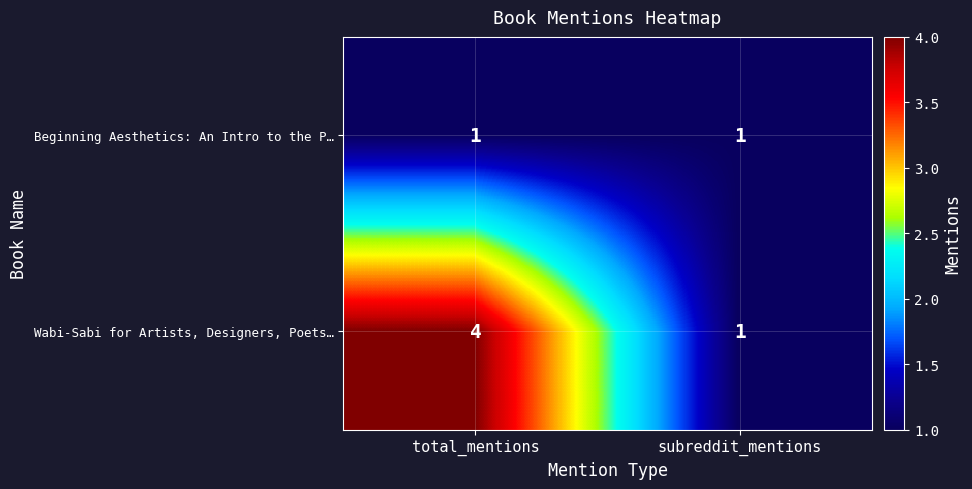

At which category does the chart reach its peak across all series?

total_mentions